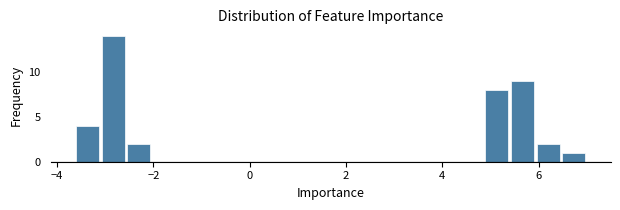

Around what value on the x-axis is the tallest bar? Give the approximate position of its centre, as read against the axis.

-2.8